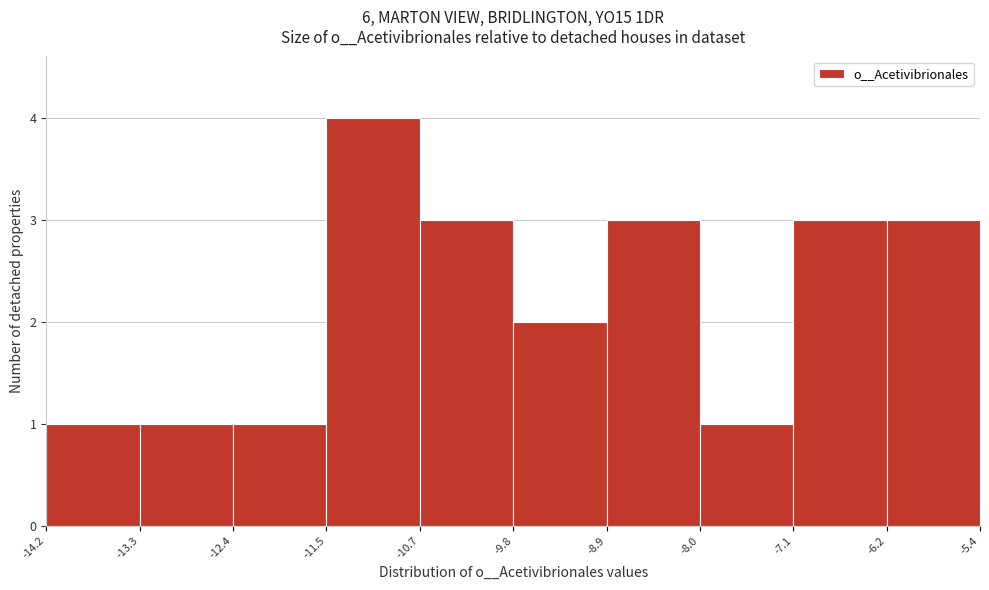

Reading left to right, transcribe this chart: for each bar, give the range it covers on the x-axis and its height. The values are not printed on the chart, so give them approximately, as read against the axis.

-14.2 to -13.3: 1
-13.3 to -12.4: 1
-12.4 to -11.5: 1
-11.5 to -10.7: 4
-10.7 to -9.8: 3
-9.8 to -8.9: 2
-8.9 to -8.0: 3
-8.0 to -7.1: 1
-7.1 to -6.2: 3
-6.2 to -5.4: 3